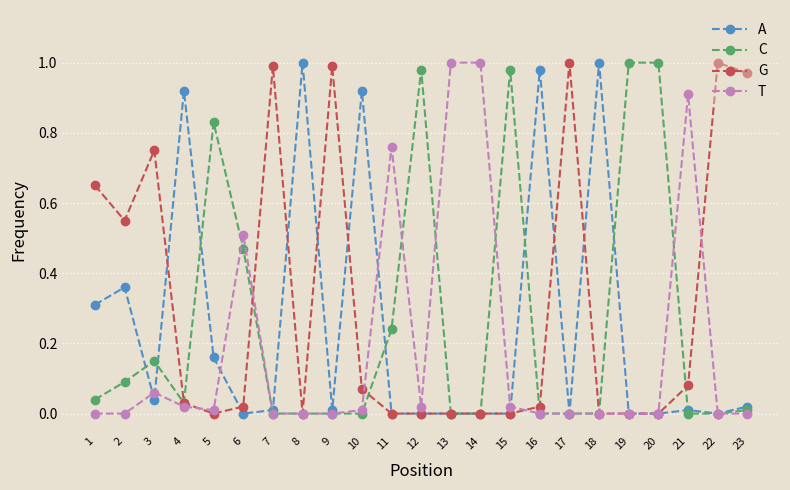

True or false: C and A cross at least once.

True